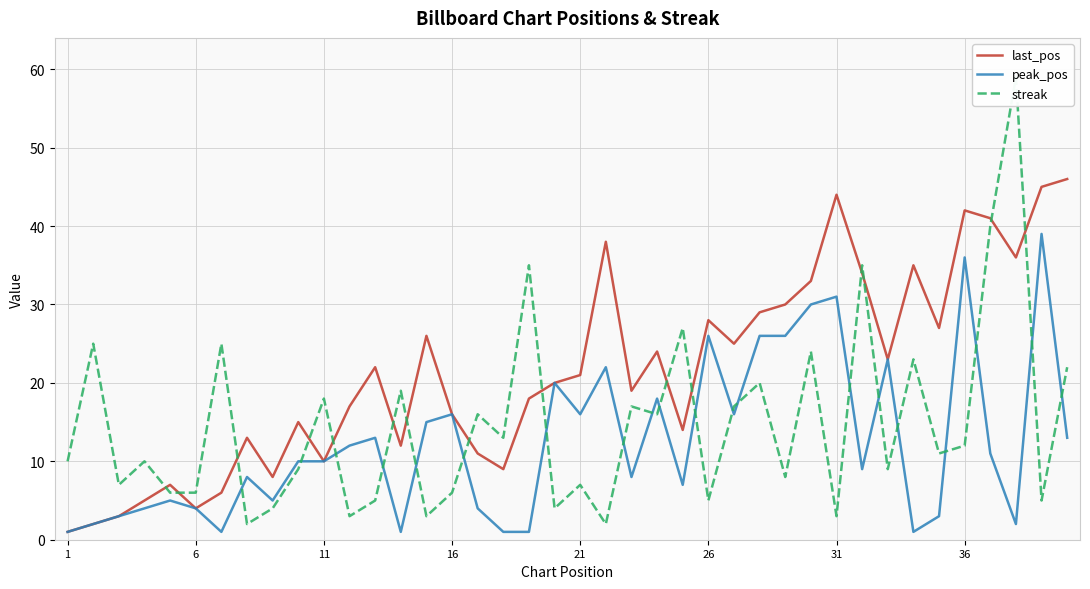

What are all the series names shown in the legend?

last_pos, peak_pos, streak